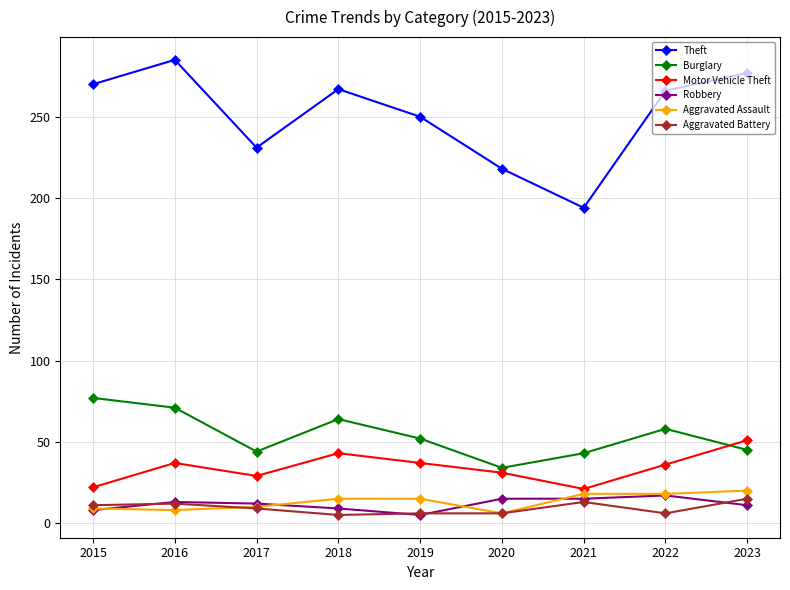

How many categories are shown in the chart?

9